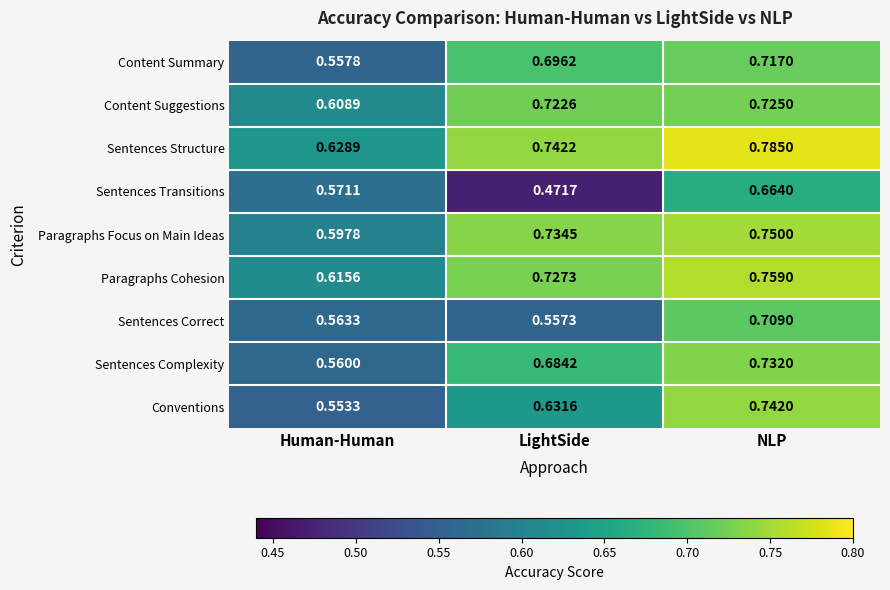

Which series has the largest range (max minus min)?

Sentences Transitions